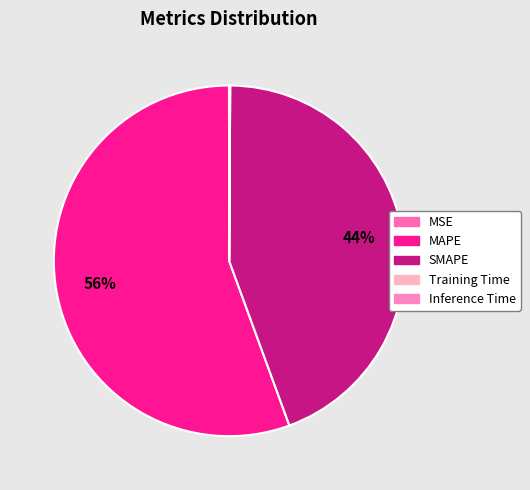

What is the change in value from MAPE to Inference Time?

-50.7